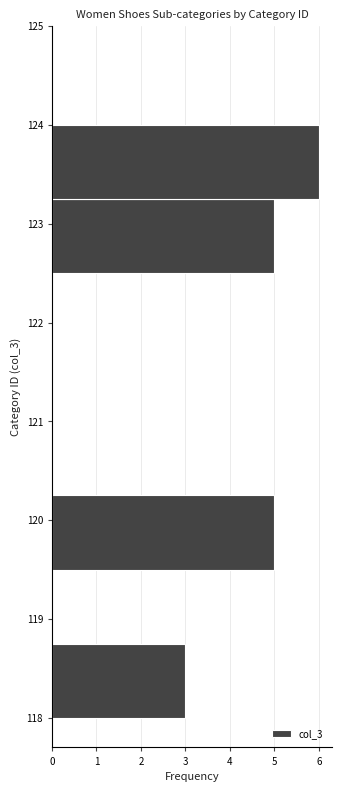

What is the length of the bar covering 122.50 to 123.25 on the y-axis? Neither the bar edges nor the lengths are printed on the chart, so give them approximately, as read against the axes.

5